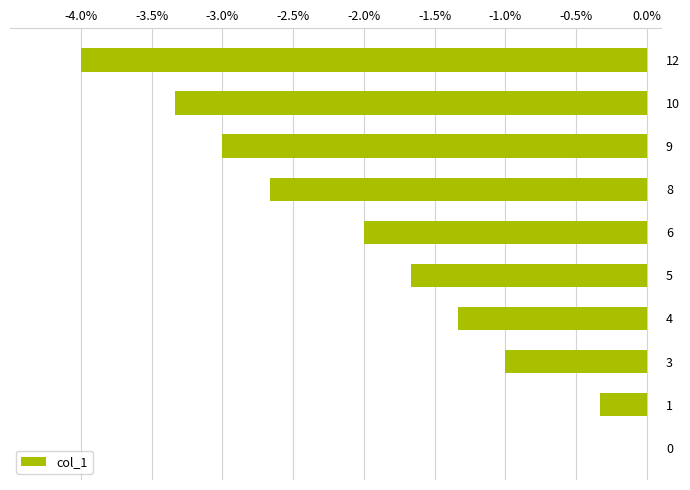

True or false: the data shows 0.0 at 0.

True